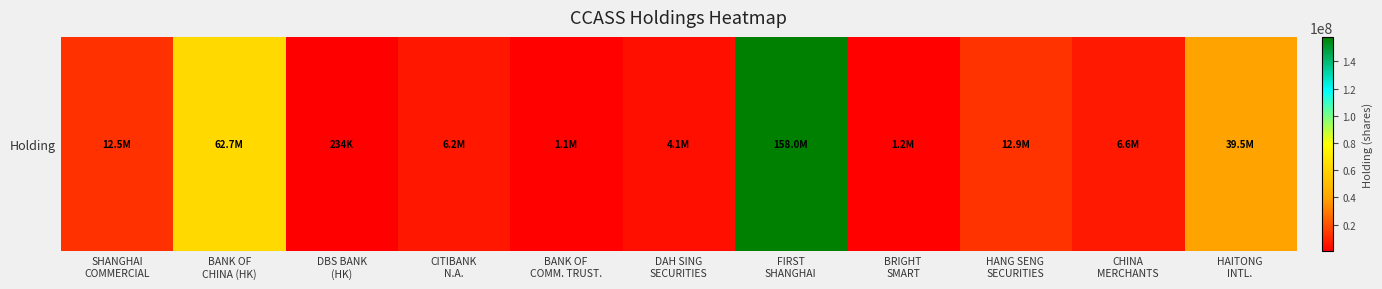

Is it true that the value at BRIGHT
SMART is 1157600?

True